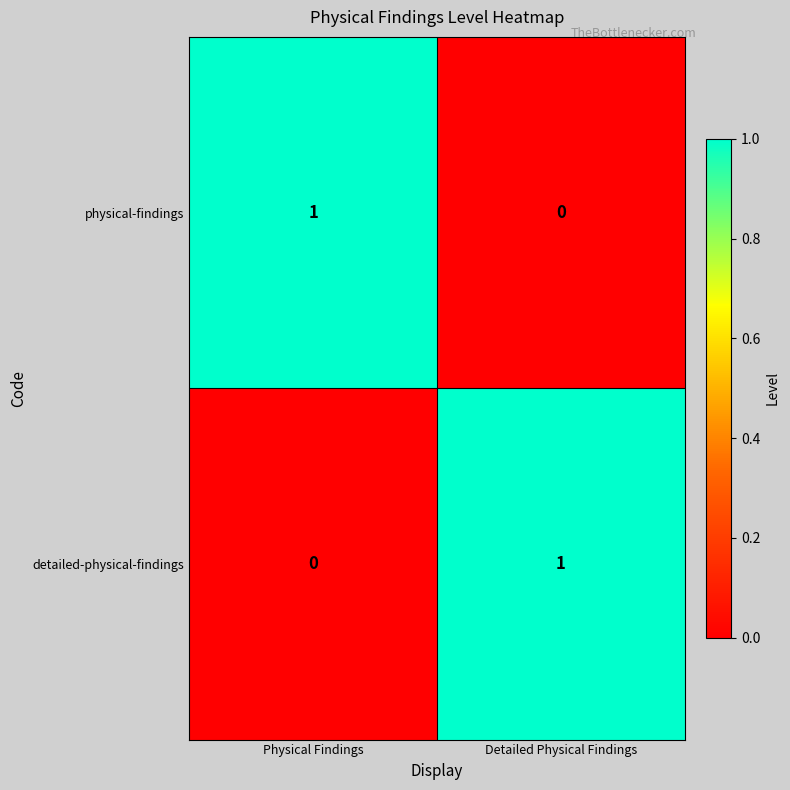

Which category has the lowest value in the detailed-physical-findings series?

Physical Findings